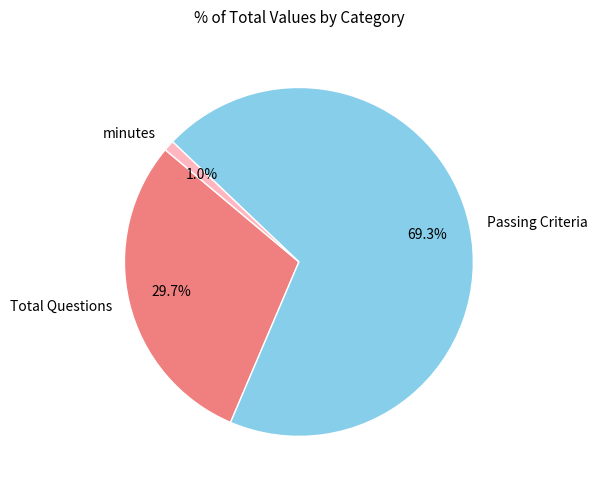

What is the largest slice in the pie chart?

Passing Criteria